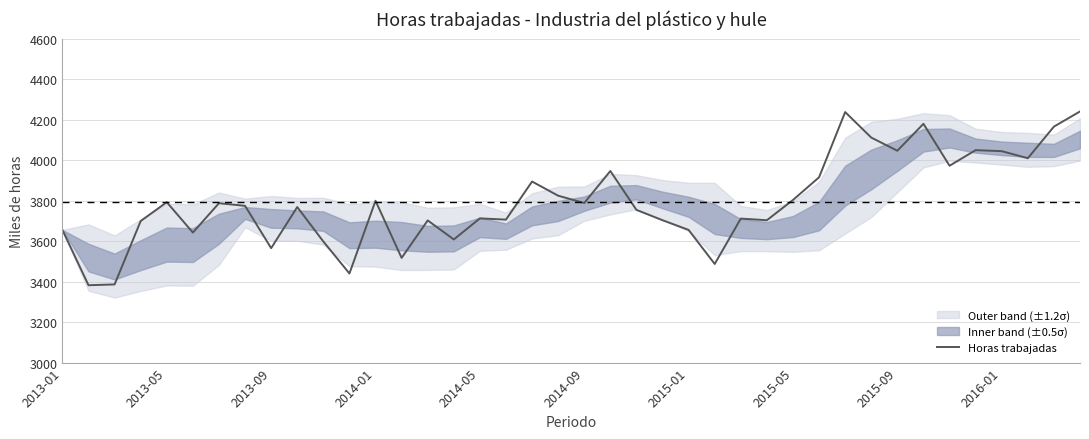

What is the highest value of the Horas trabajadas series?

4240